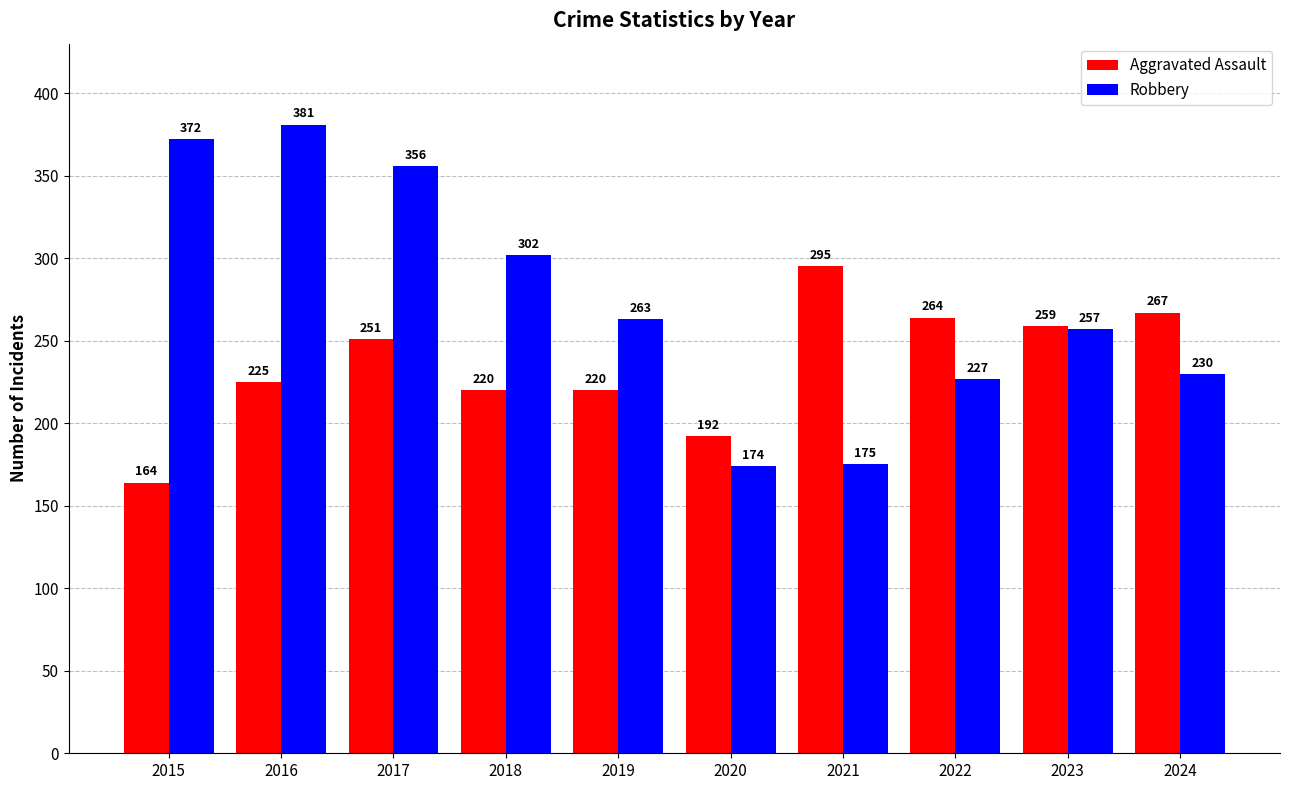

At which category is the sum across all series the highest?

2017